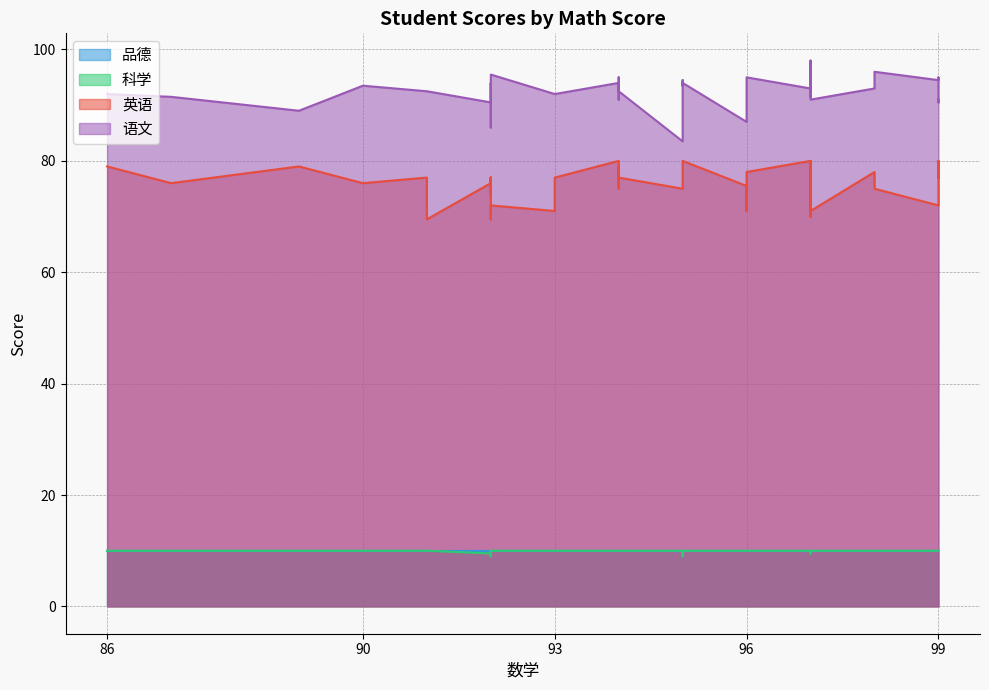

Rank the series by their maximum value, from lowest to highest.

科学, 品德, 英语, 语文